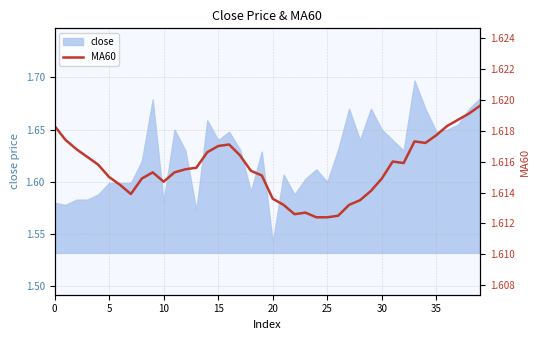

How many interior local valleys (lower than both neighbors) does the data have?

5